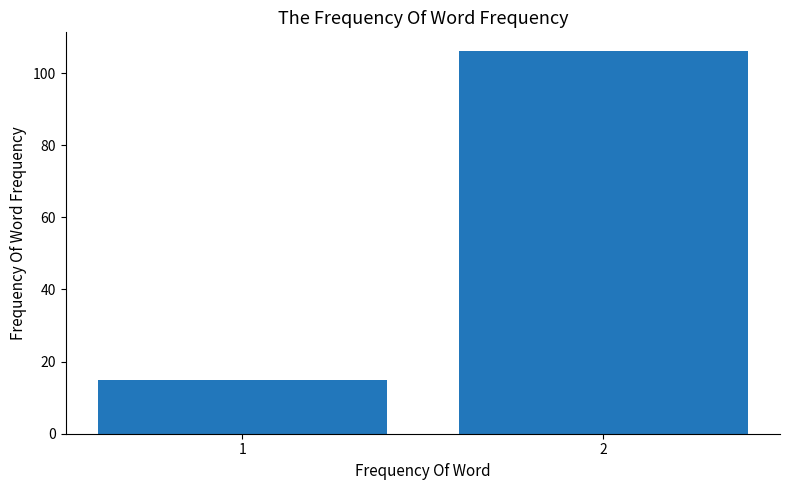

Reading right to left, what are all the values shown in this chart?

2=106	1=15